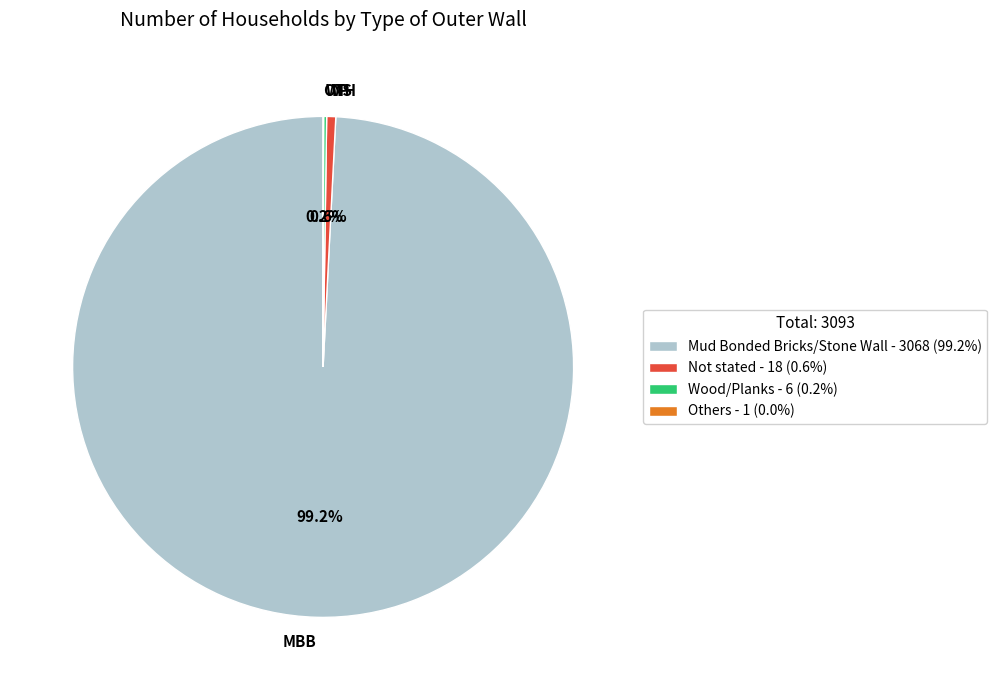

What is the largest slice in the pie chart?

Mud Bonded Bricks/Stone Wall